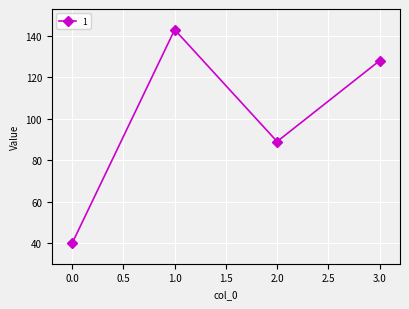

Reading right to left, what are all the values shown in this chart?

128	89	143	40